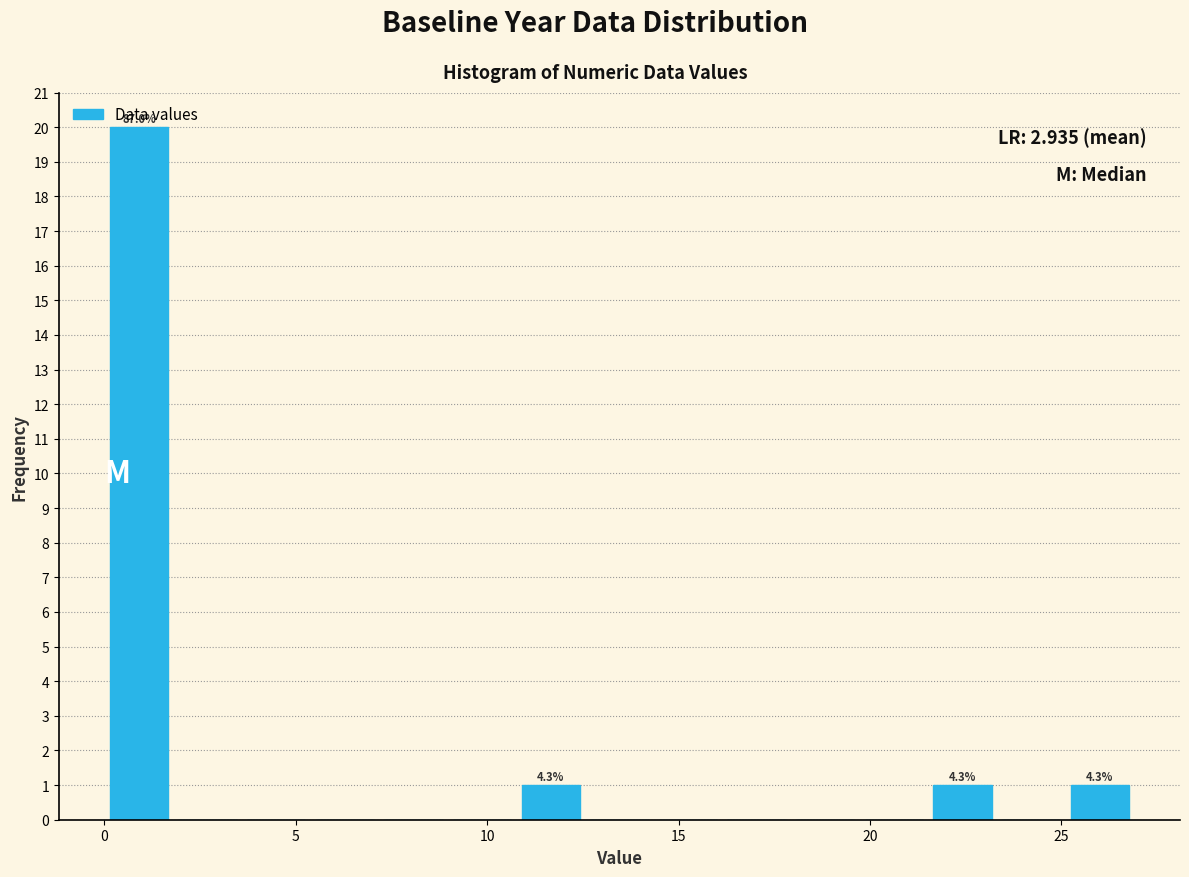

Read against the x-axis, roughly where is the centre of the tallest bar?

1.0